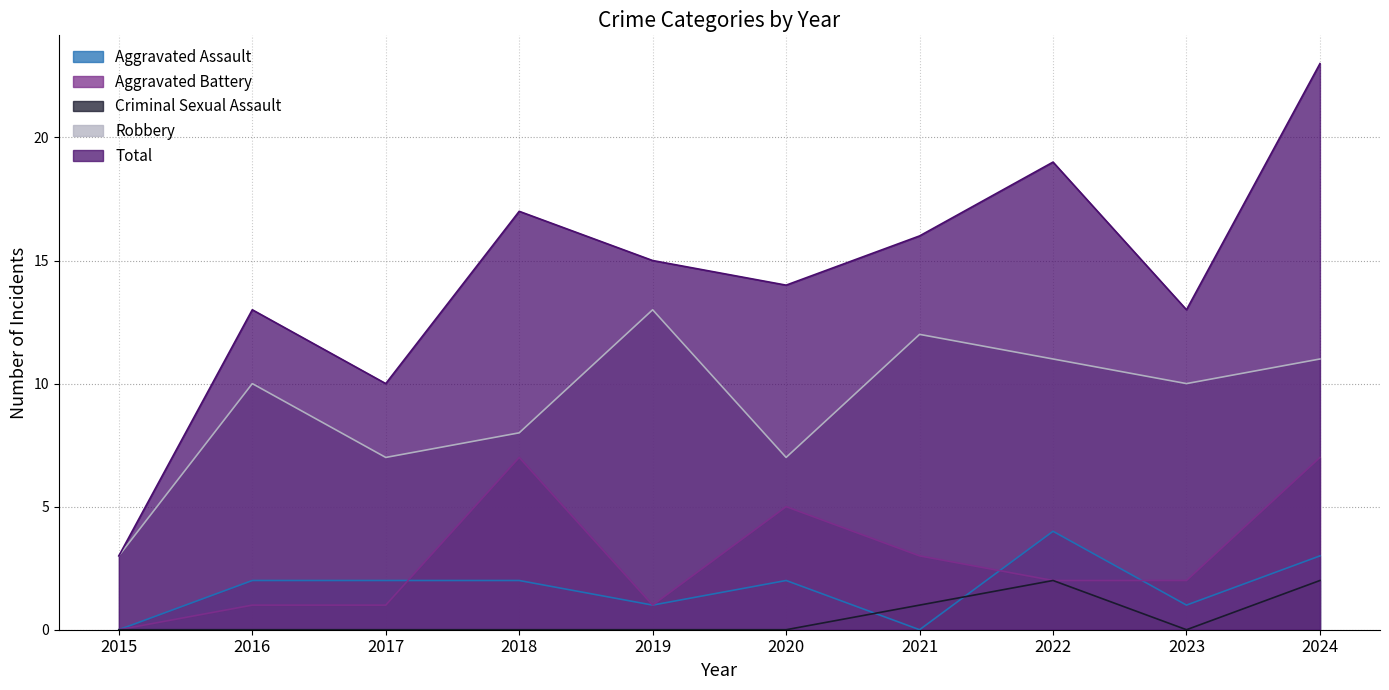

The Aggravated Assault series shows 6 at 2022. True or false?

False